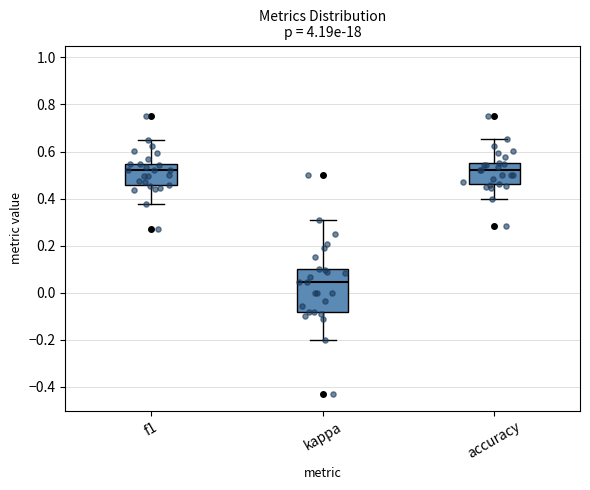

Which box is the tallest, from its lower edge to its upper edge?

kappa